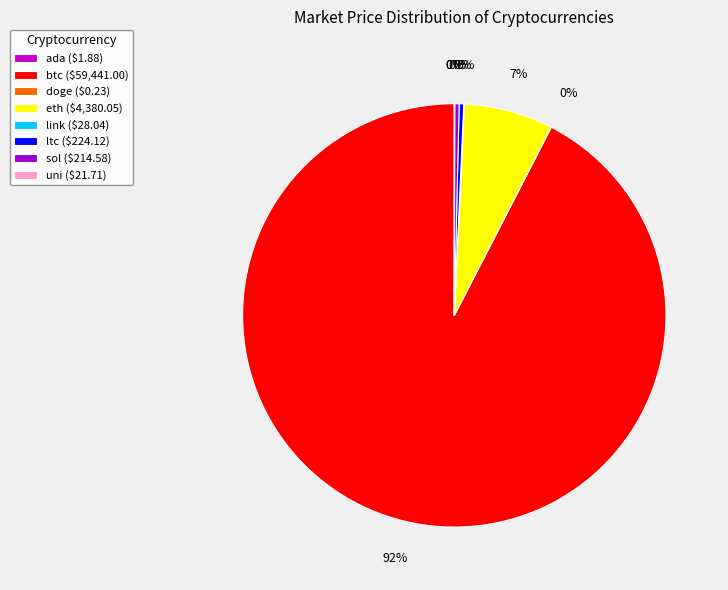

The ltc ($224.12) slice represents 0% of the pie. True or false?

True